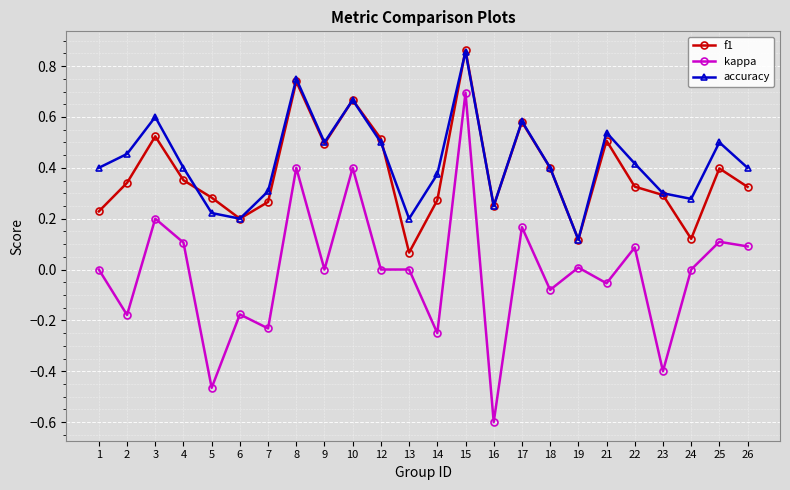

True or false: f1 and kappa cross at least once.

False